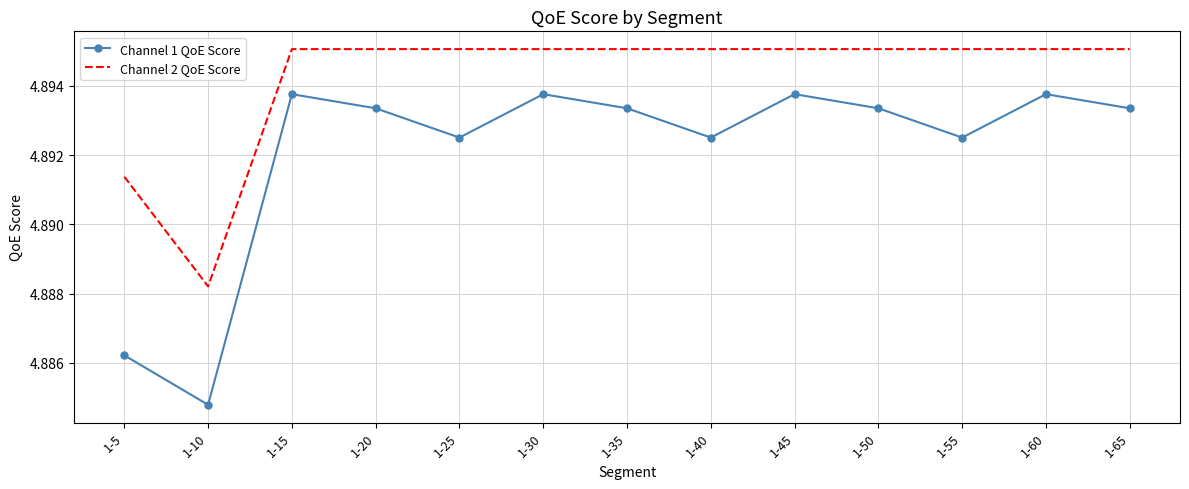

True or false: Channel 2 QoE Score has a value of 8.8 at 1-45.

False